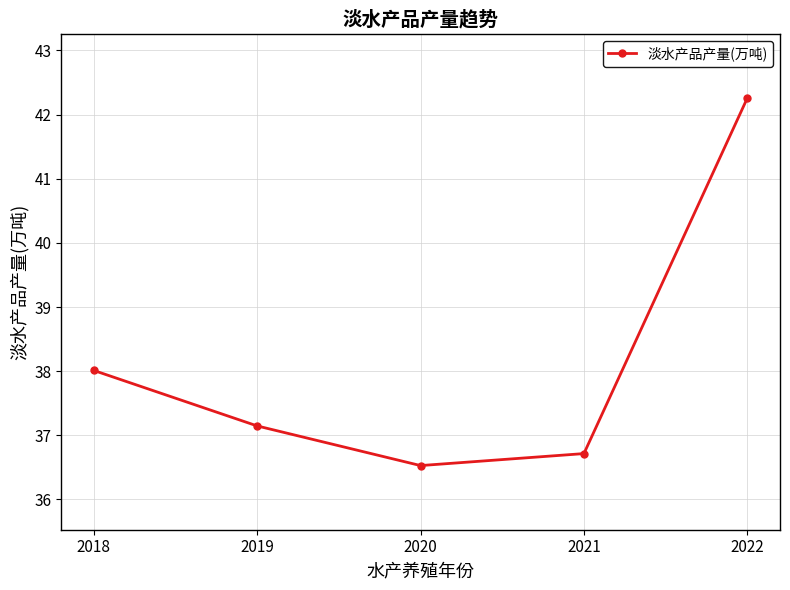

What is the difference between the values at 2019 and 2018?

0.9